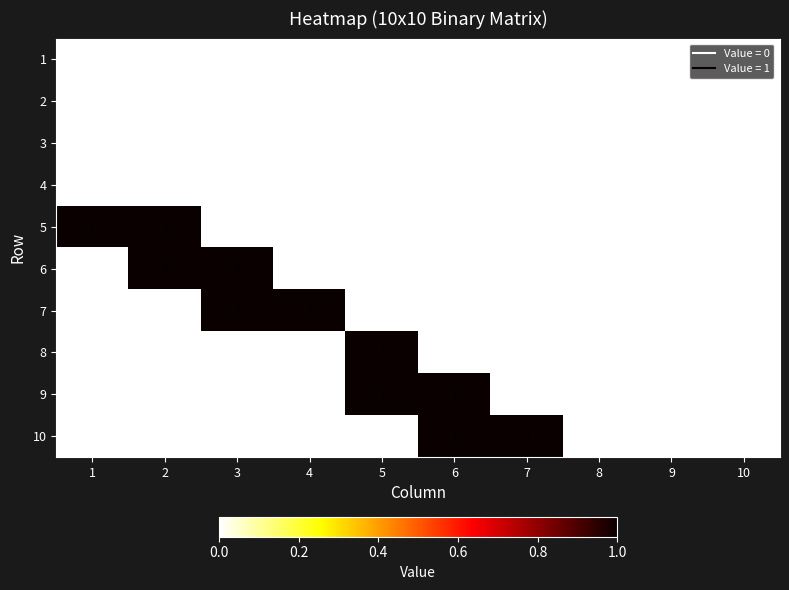

How many 5 values are between 0 and 1?

10